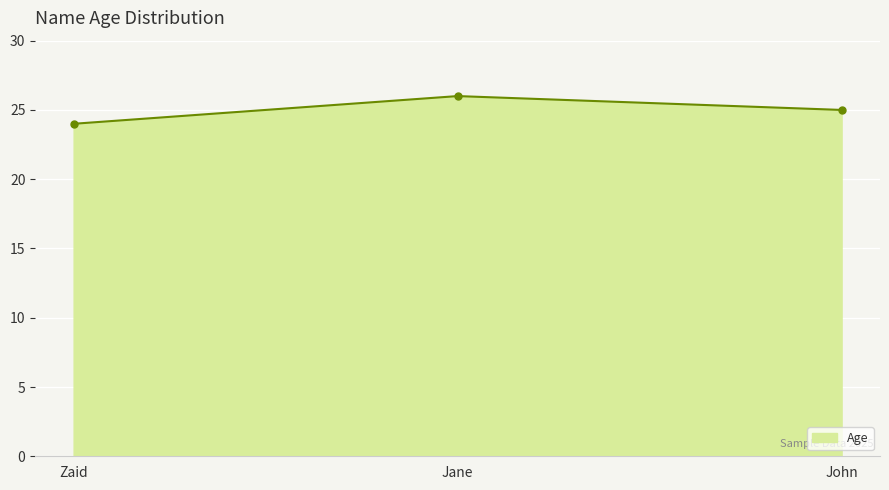

What is the smallest value displayed?

24